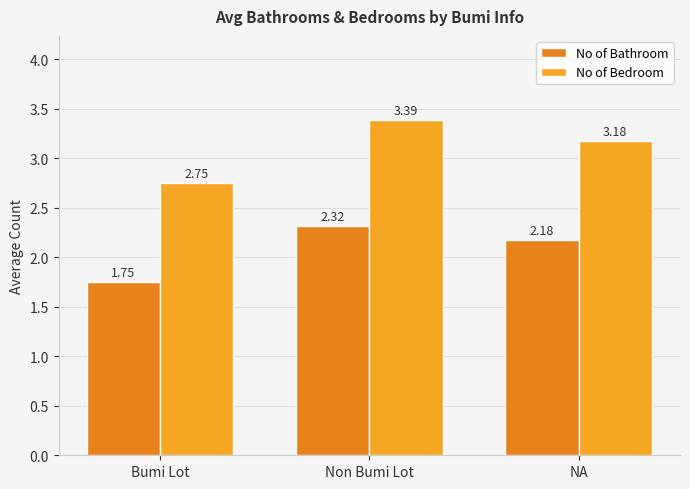

Reading left to right, list all the values displayed in this chart.

No of Bathroom: Bumi Lot=1.8	Non Bumi Lot=2.3	NA=2.2
No of Bedroom: Bumi Lot=2.8	Non Bumi Lot=3.4	NA=3.2